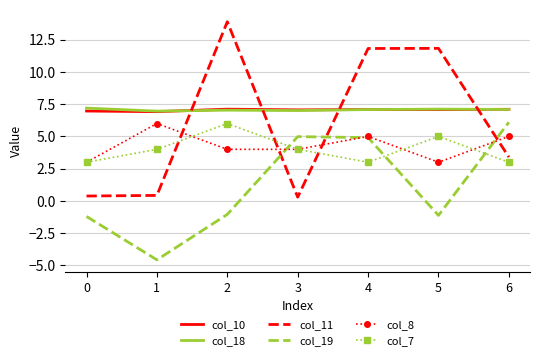

What is the difference between the maximum and minimum values in the col_19 series?

10.7